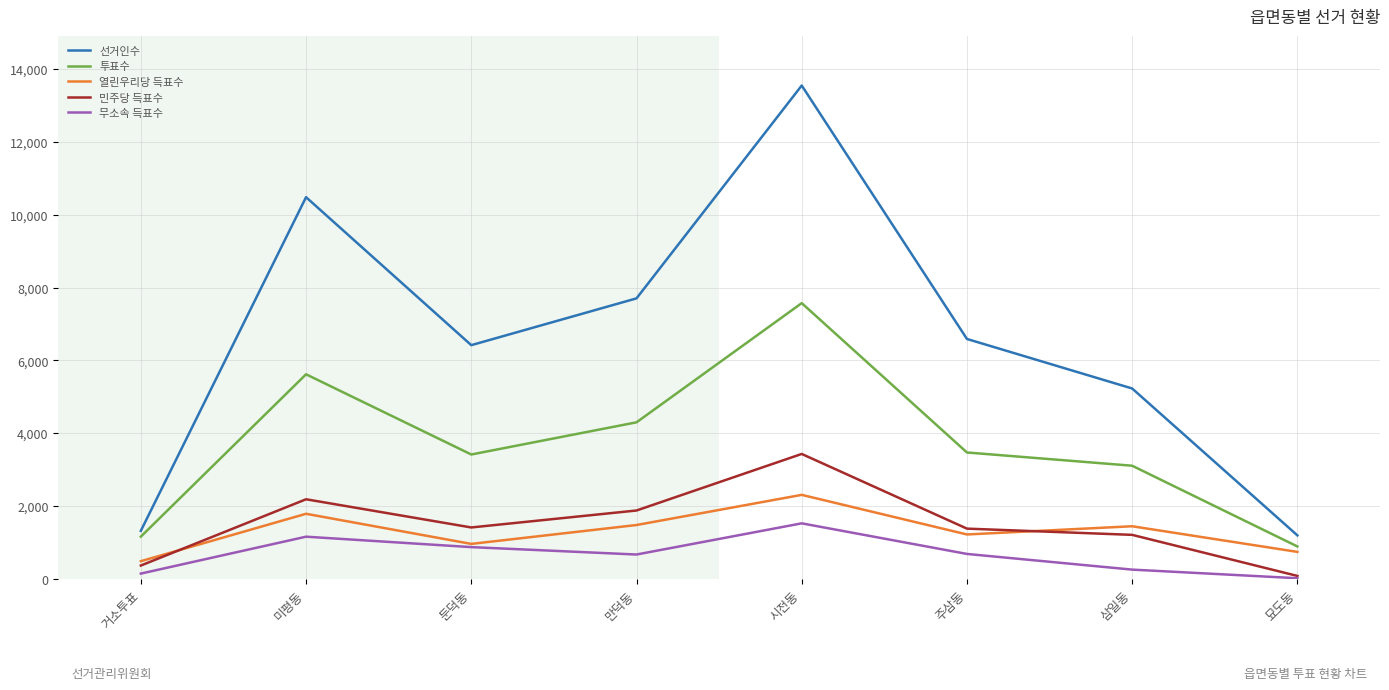

What is the difference between the second highest and minimum values in the 무소속 득표수 series?

1139